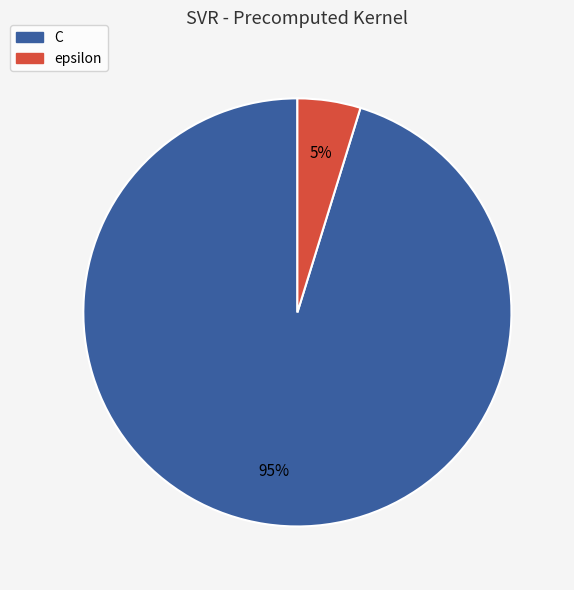

Which has a higher value, epsilon or C?

C